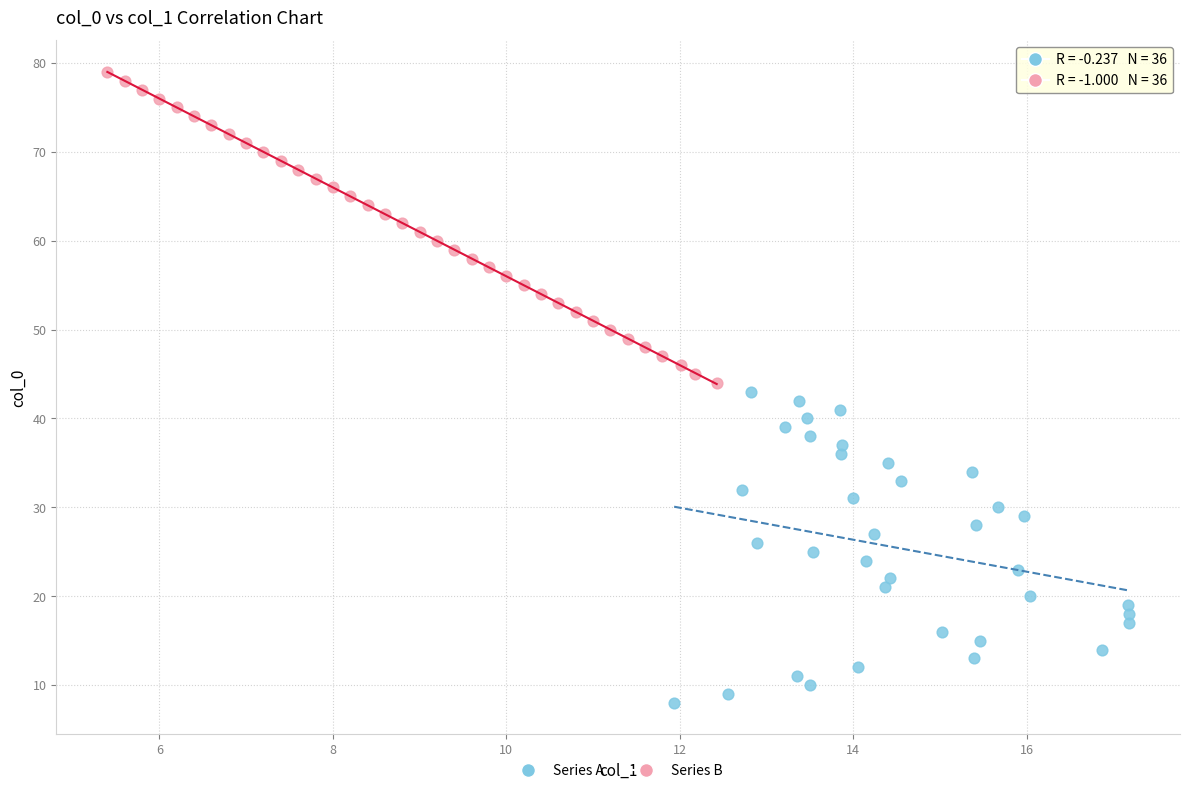

Which series contains the highest Y value?

Series B